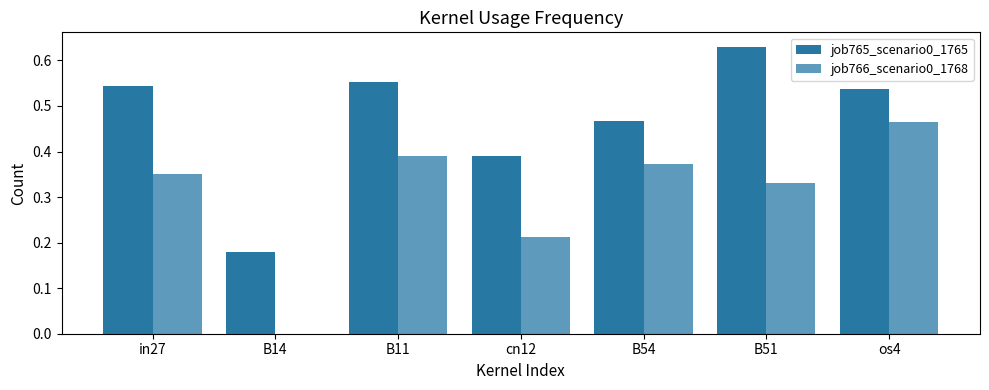

Are the bars grouped side by side (vs. stacked)?

Yes